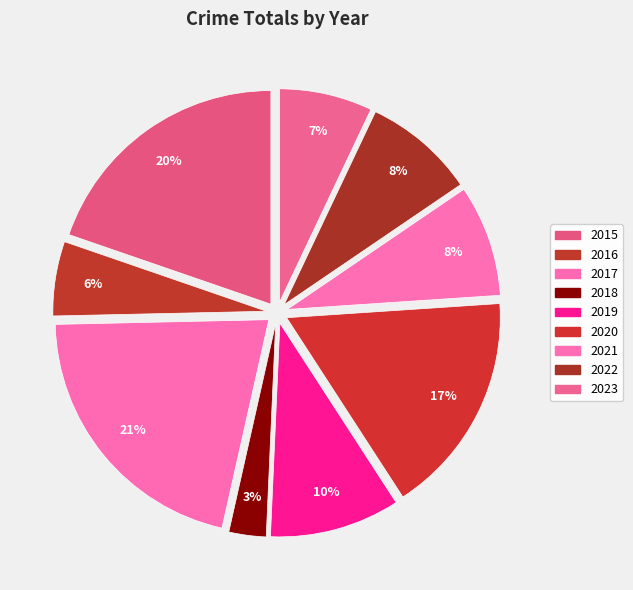

Count the number of slices in the pie.

9